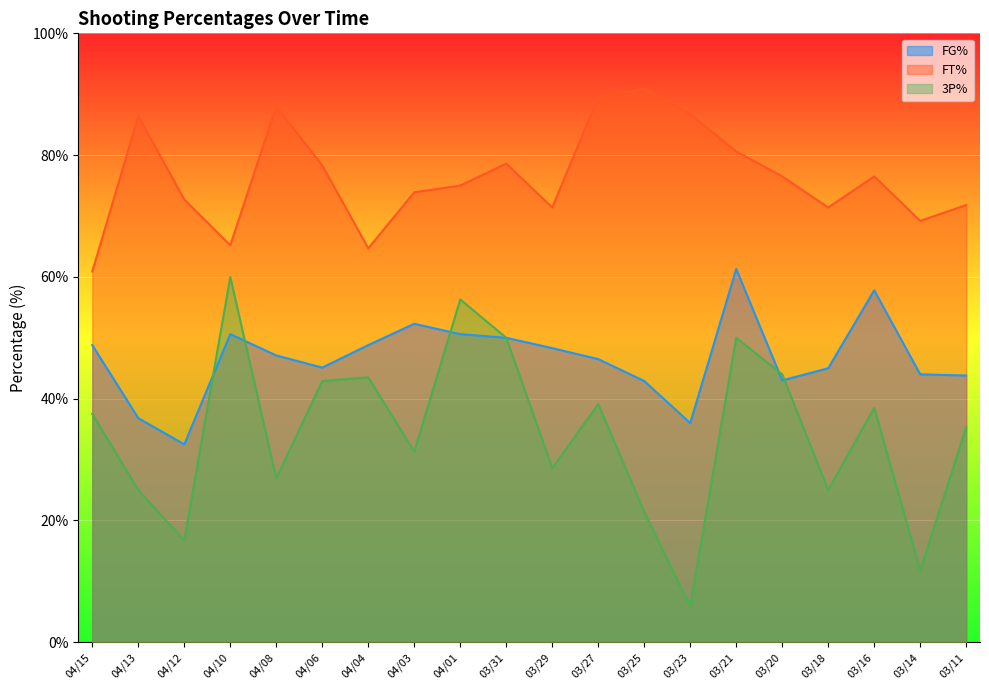

At which category does FG% reach its first local peak?

04/10